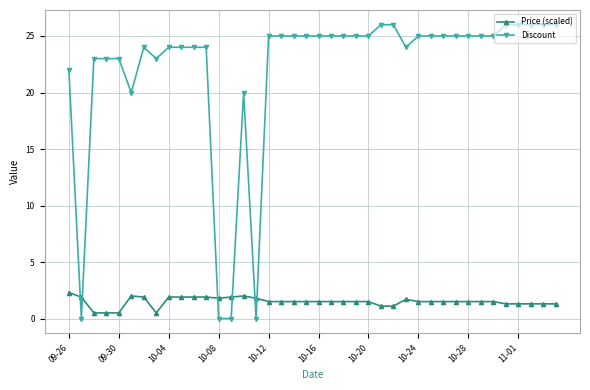

List the series in order of their peak value, highest first.

Discount, Price (scaled)